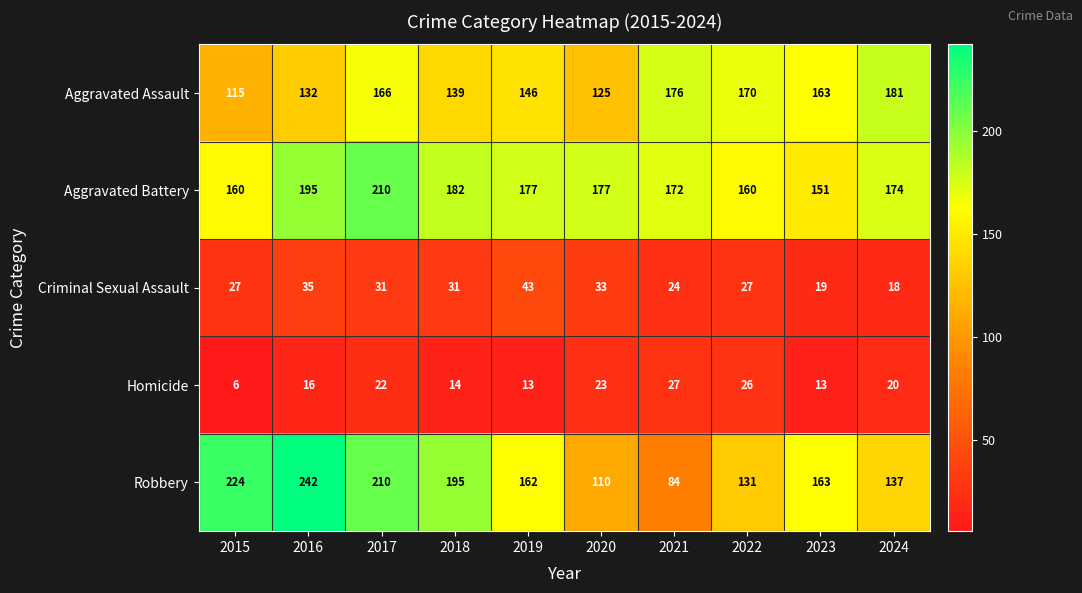

What is the highest value of the Homicide series?

27